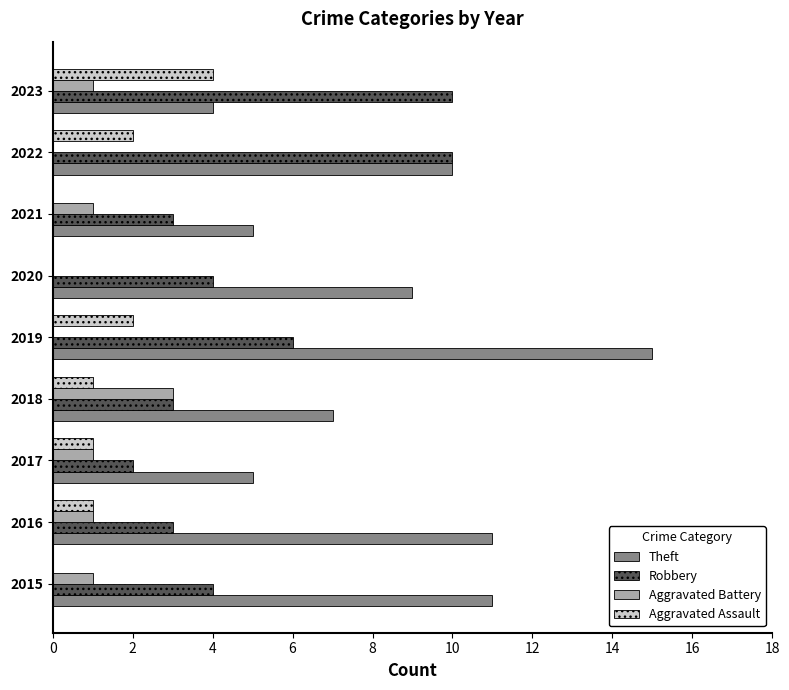

Which series changed the most between 2016 and 2019?

Theft